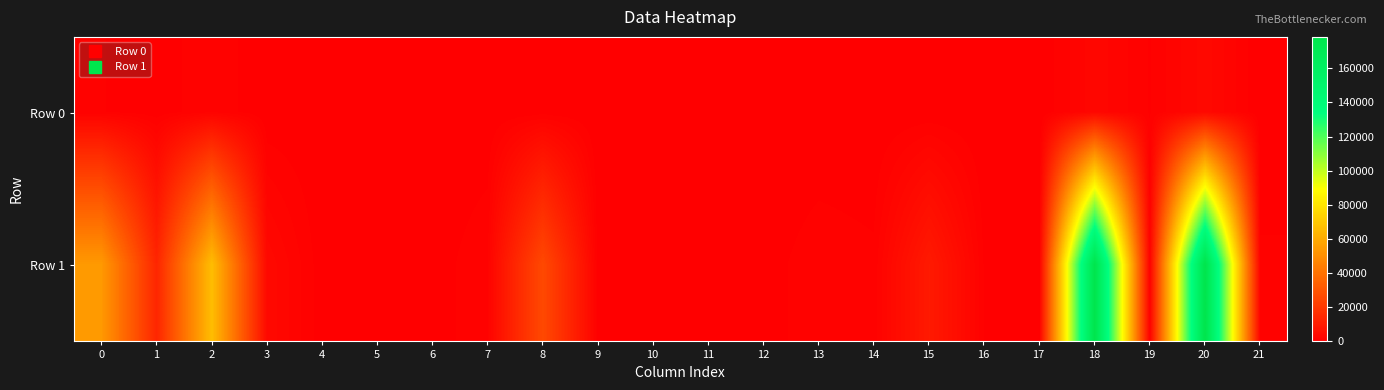

Reading right to left, transcribe all the data shown in this chart.

Row 0: 21=15	20=3181	19=625	18=2556	17=0	16=0	15=36	14=1	13=1	12=0	11=0	10=2	9=8	8=254	7=7	6=1	5=11	4=0	3=23	2=1313	1=155	0=744
Row 1: 21=861	20=178343	19=625	18=177718	17=330	16=565	15=9140	14=877	13=1192	12=316	11=251	10=304	9=246	8=25620	7=1373	6=208	5=572	4=207	3=3347	2=66287	1=13211	0=53672